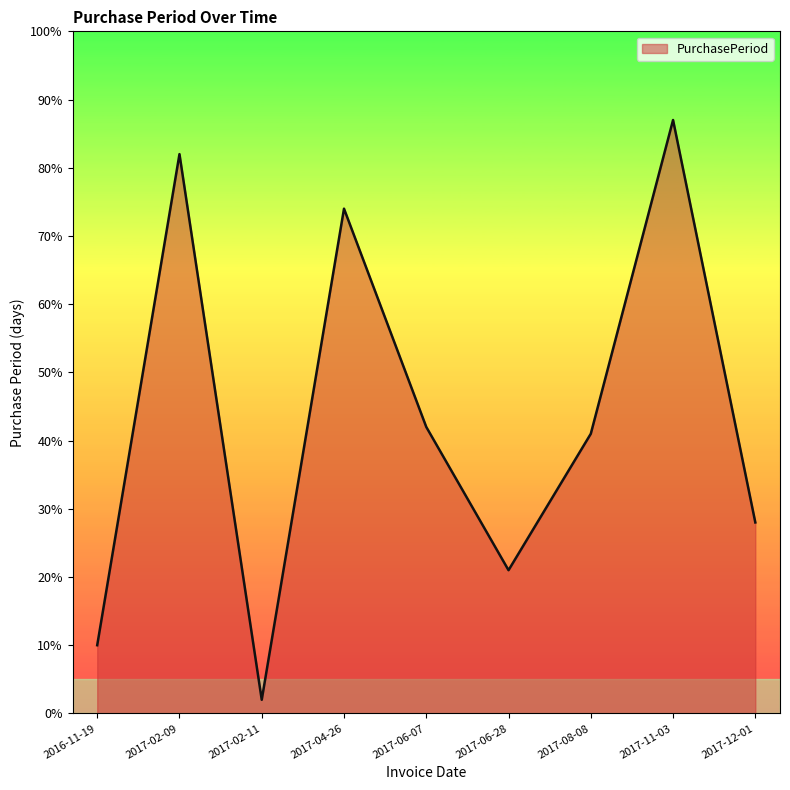

Between 2017-04-26 and 2017-11-03, which is larger?

2017-11-03